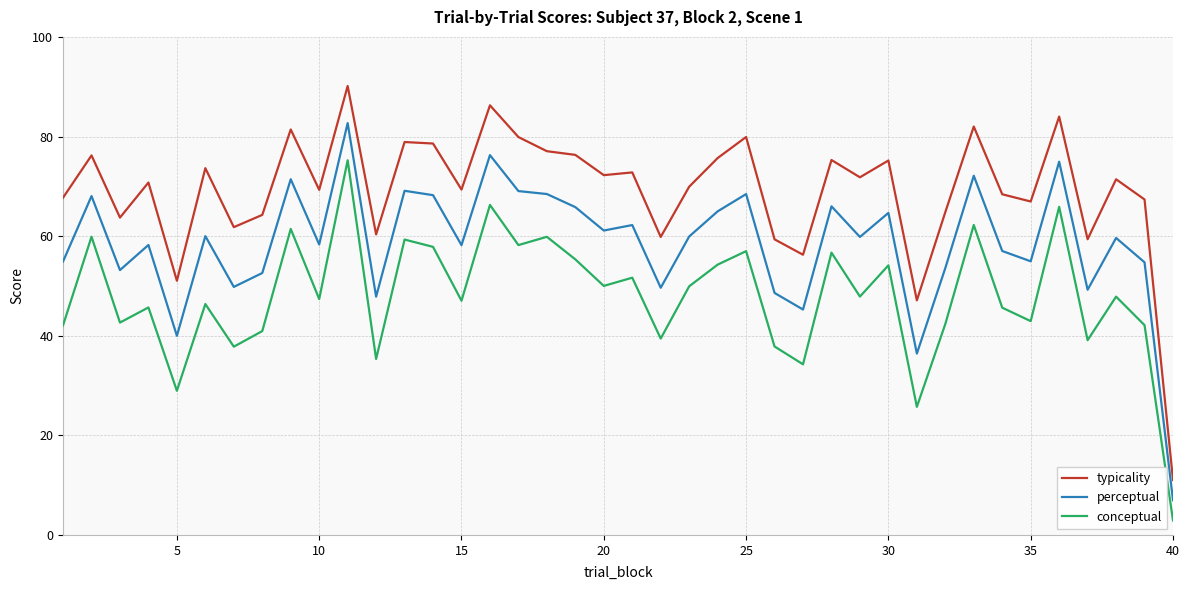

True or false: conceptual and perceptual cross at least once.

False